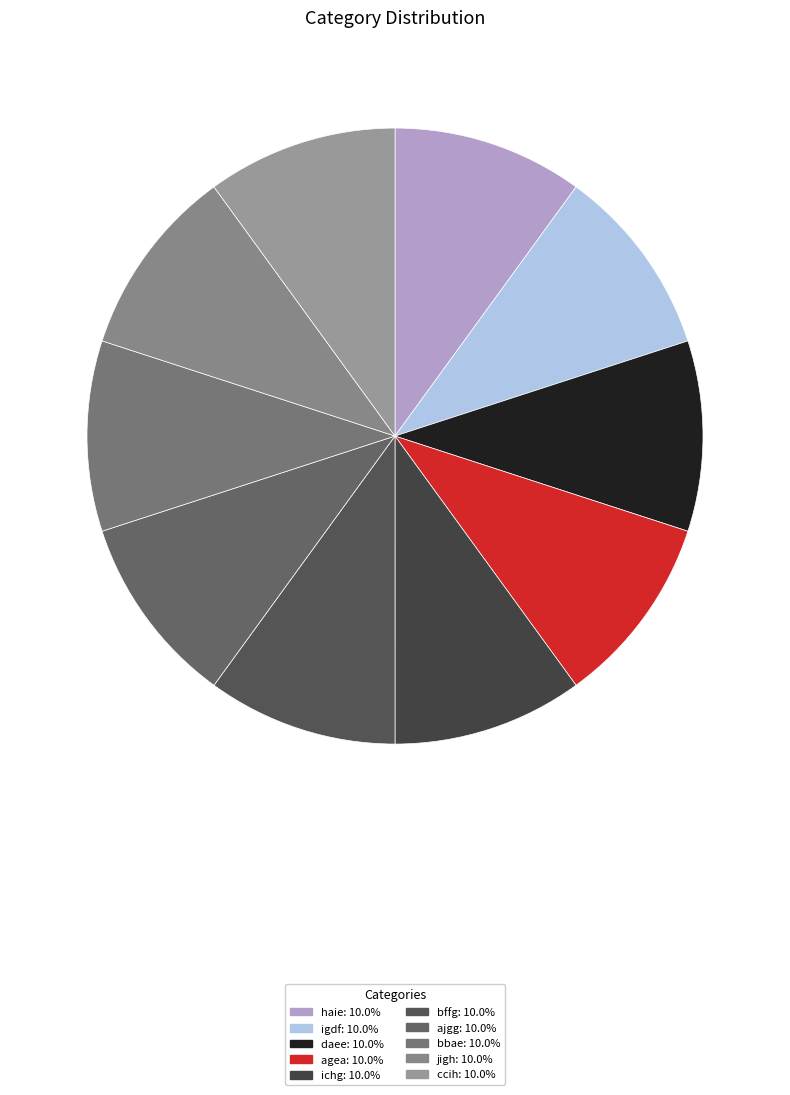

How many segments does this pie chart have?

10